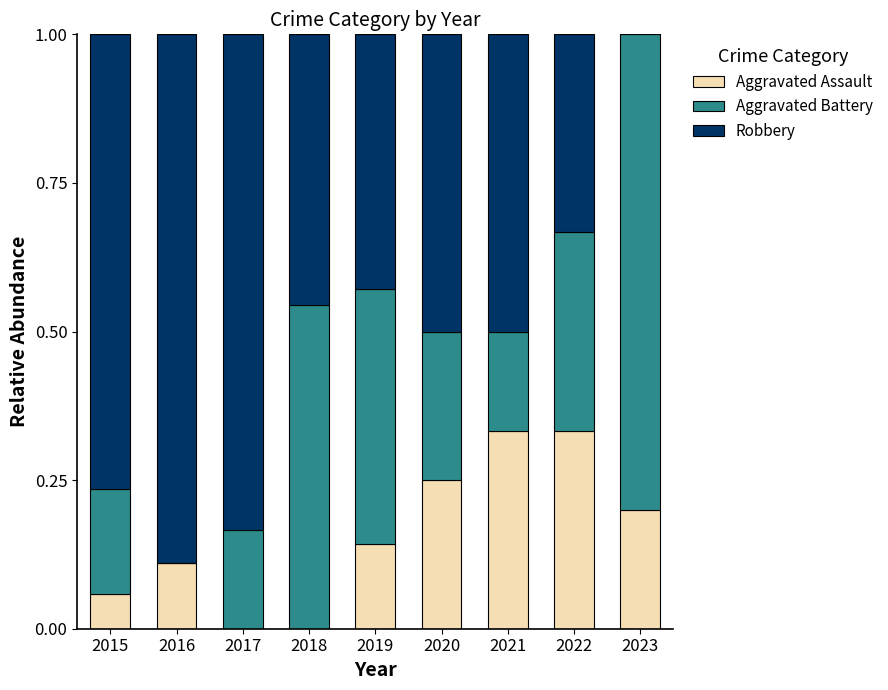

True or false: Aggravated Assault has a value of 0.5 at 2022.

False